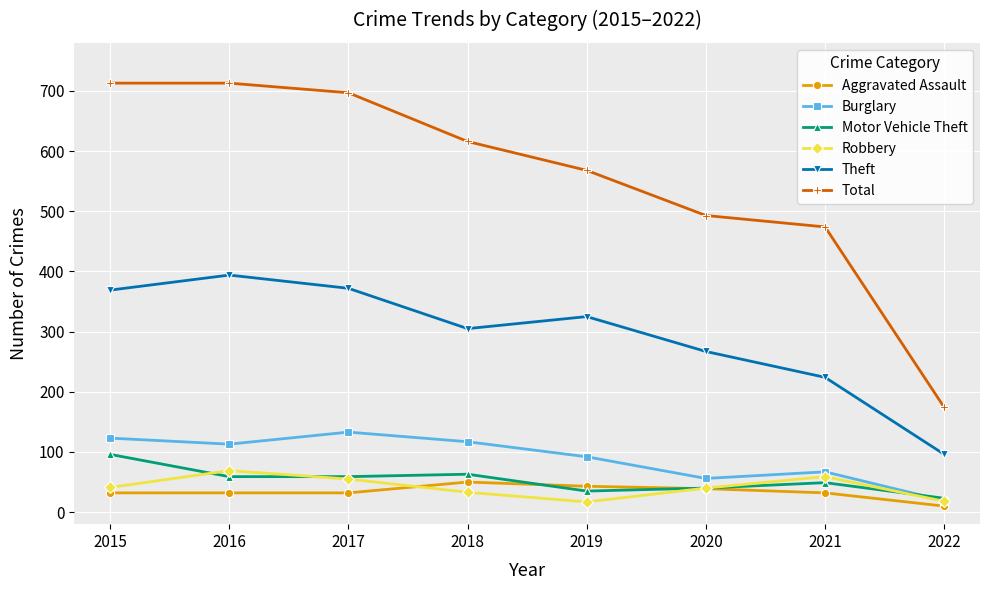

What is the average value of the Robbery series?

42